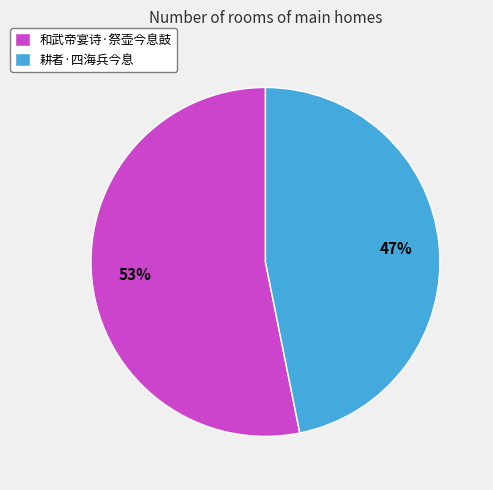

Approximately how many times larger is the value at 耕者·四海兵今息 compared to 和武帝宴诗·祭壶今息鼓?

0.9